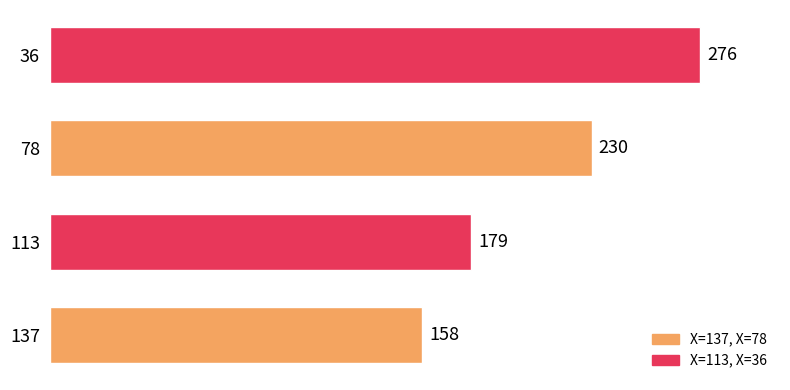

List the labels in order of value, smallest first.

137, 113, 78, 36